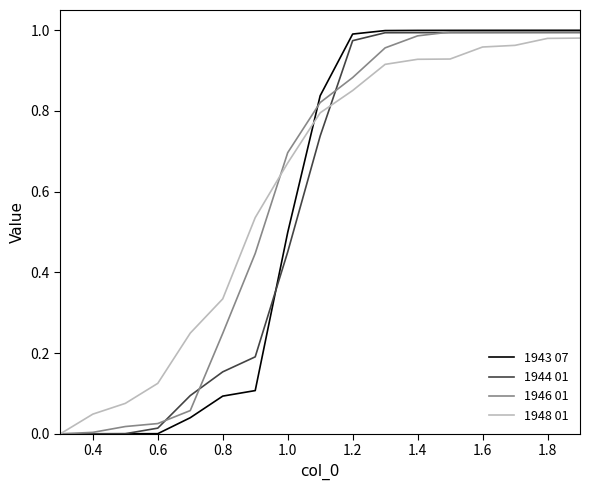

Which series has the widest spread of values?

1943 07